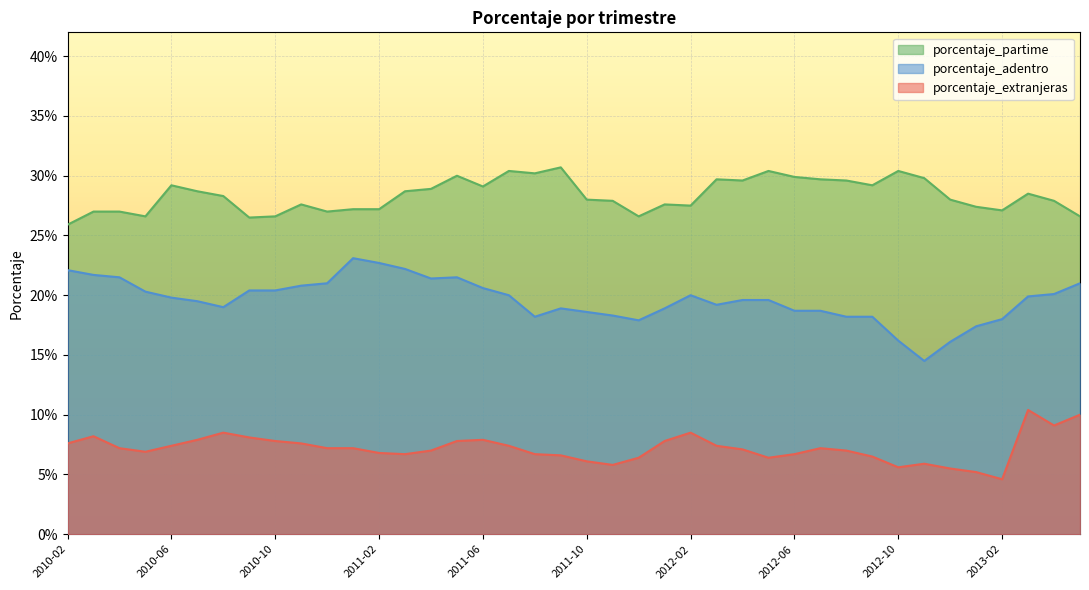

The value of porcentaje_adentro at 2010-04 is 0.2. True or false?

False